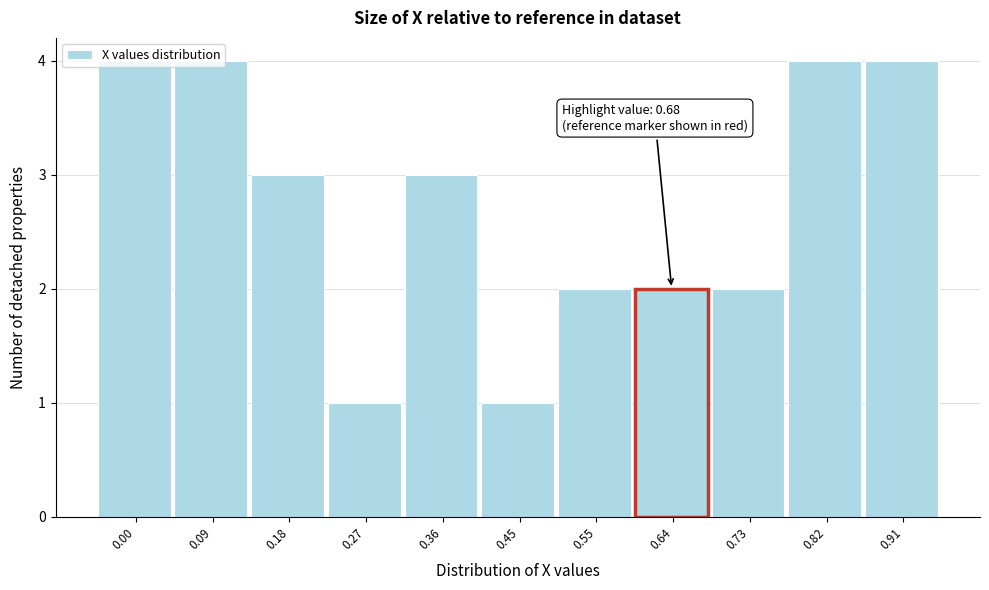

What is the value of the 8th bar from the left?

2